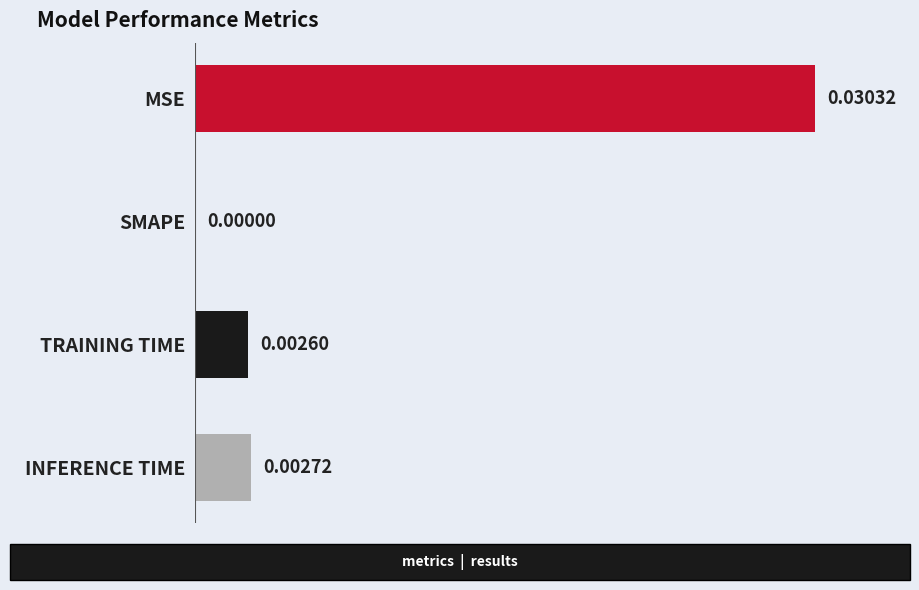

Between TRAINING TIME and INFERENCE TIME, which is larger?

INFERENCE TIME